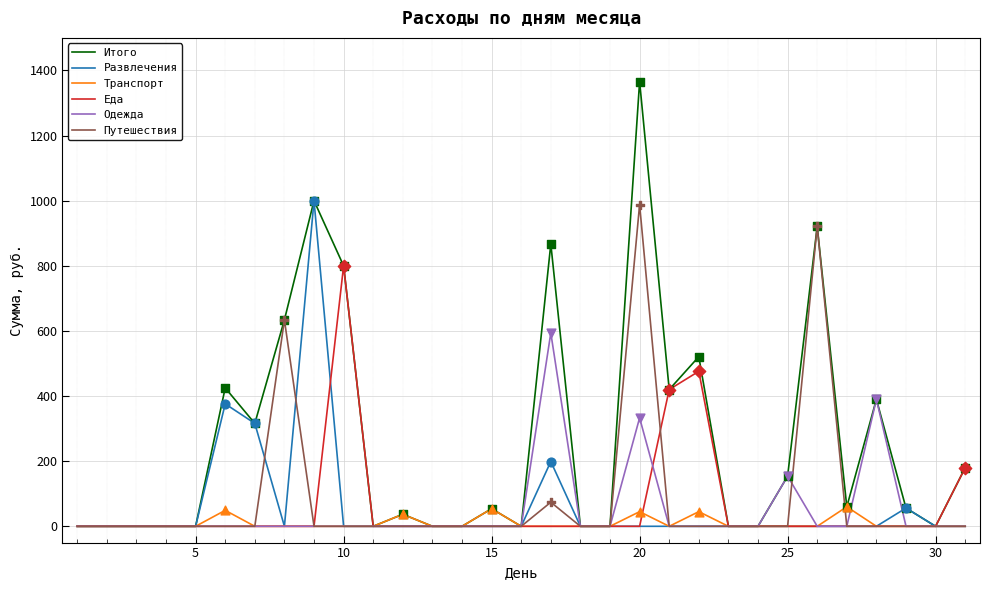

Which series has the widest spread of values?

Итого